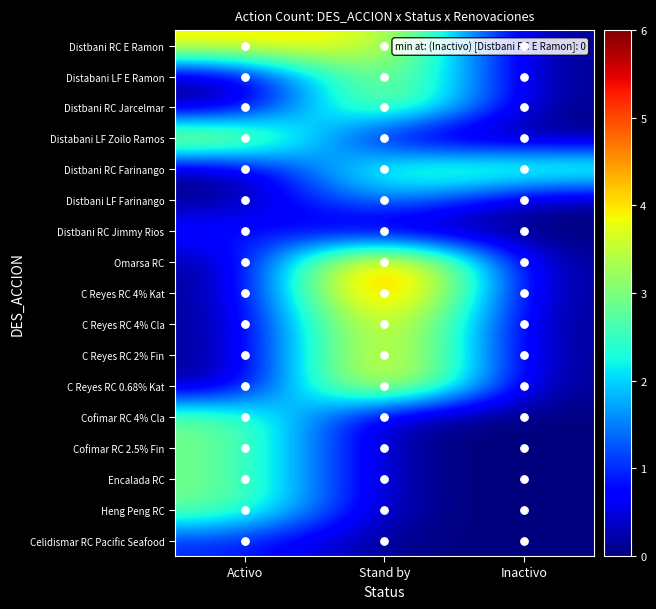

How many series are shown in this chart?

17